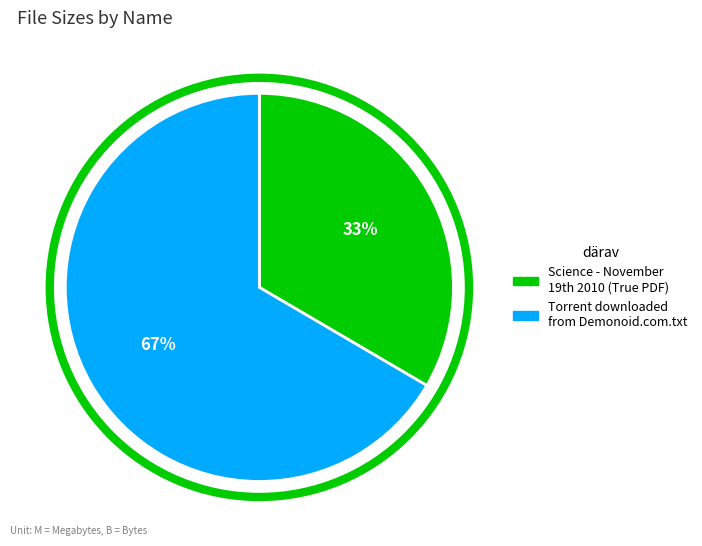

Which category has the biggest portion of the pie?

Torrent downloaded from Demonoid.com.txt